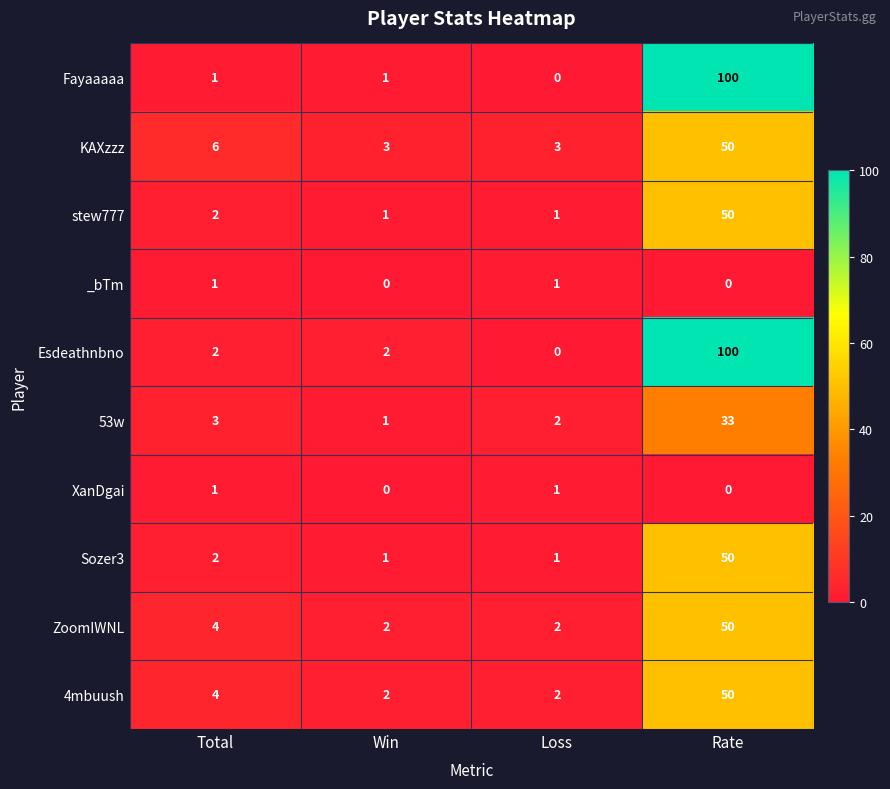

How many series are shown in this chart?

10